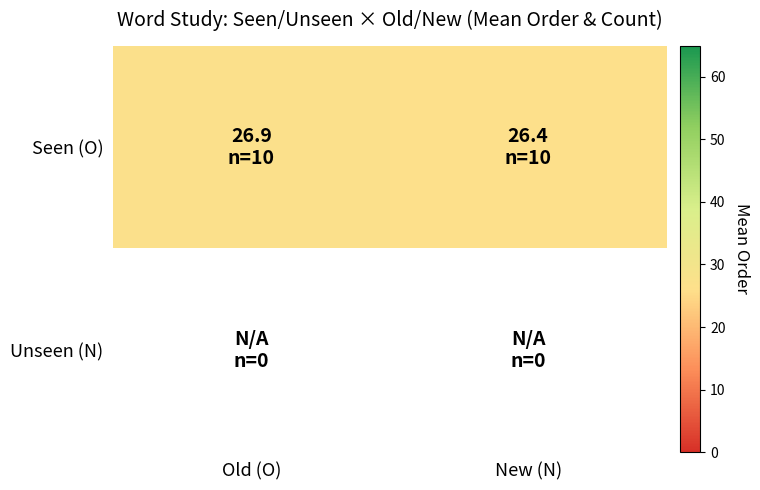

At which category does the chart reach its peak across all series?

Old (O)